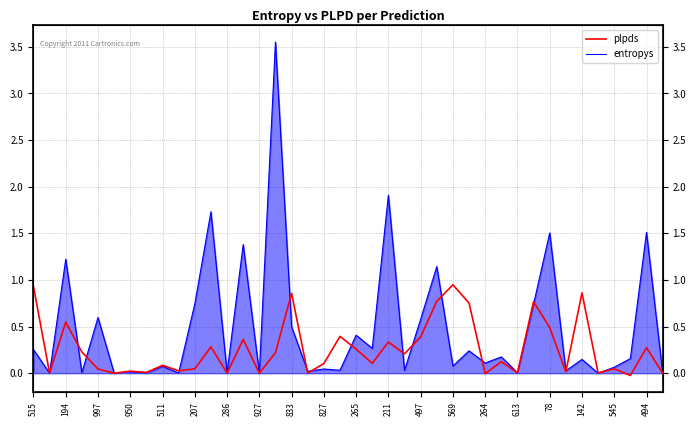

List the series in order of their peak value, lowest first.

plpds, entropys